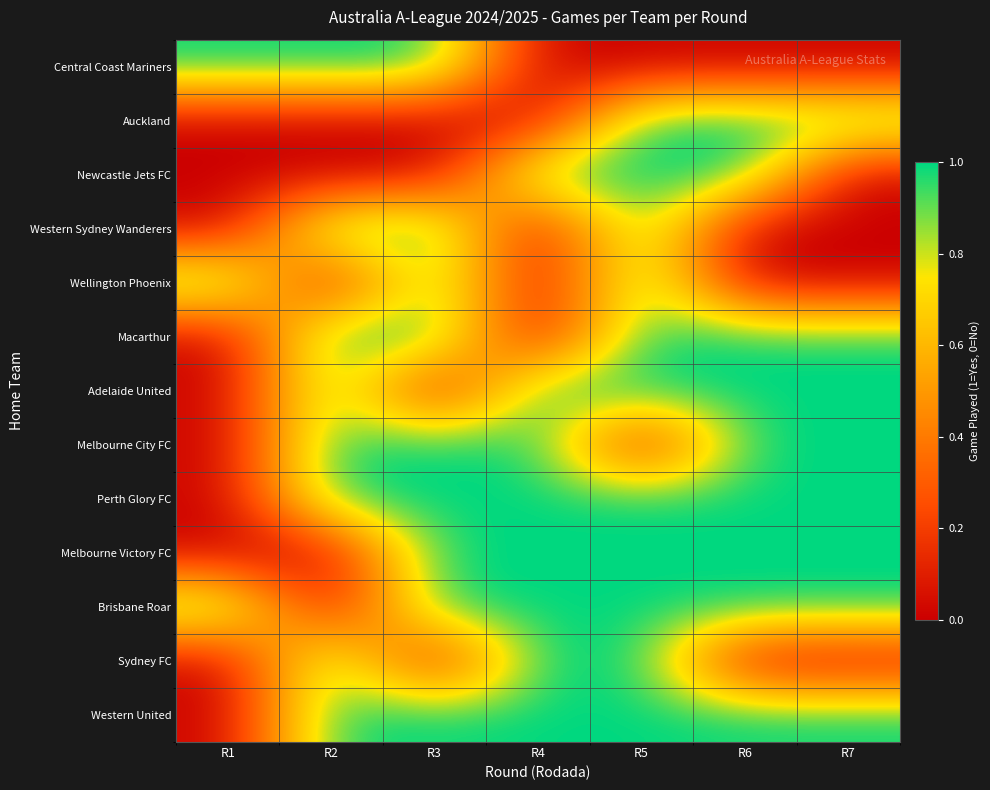

Reading left to right, list all the values displayed in this chart.

Central Coast Mariners: R1=1	R2=1	R3=1	R4=0	R5=0	R6=0	R7=0
Auckland: R1=0	R2=0	R3=0	R4=0	R5=1	R6=1	R7=1
Newcastle Jets FC: R1=0	R2=0	R3=0	R4=1	R5=1	R6=1	R7=0
Western Sydney Wanderers: R1=0	R2=1	R3=1	R4=0	R5=1	R6=0	R7=0
Wellington Phoenix: R1=1	R2=0	R3=1	R4=0	R5=1	R6=0	R7=0
Macarthur: R1=0	R2=1	R3=1	R4=0	R5=1	R6=1	R7=1
Adelaide United: R1=0	R2=1	R3=0	R4=1	R5=1	R6=1	R7=1
Melbourne City FC: R1=0	R2=1	R3=1	R4=1	R5=0	R6=1	R7=1
Perth Glory FC: R1=0	R2=1	R3=1	R4=1	R5=1	R6=1	R7=1
Melbourne Victory FC: R1=0	R2=0	R3=1	R4=1	R5=1	R6=1	R7=1
Brisbane Roar: R1=1	R2=0	R3=1	R4=1	R5=1	R6=1	R7=1
Sydney FC: R1=0	R2=1	R3=0	R4=1	R5=1	R6=0	R7=0
Western United: R1=0	R2=1	R3=1	R4=1	R5=1	R6=1	R7=1